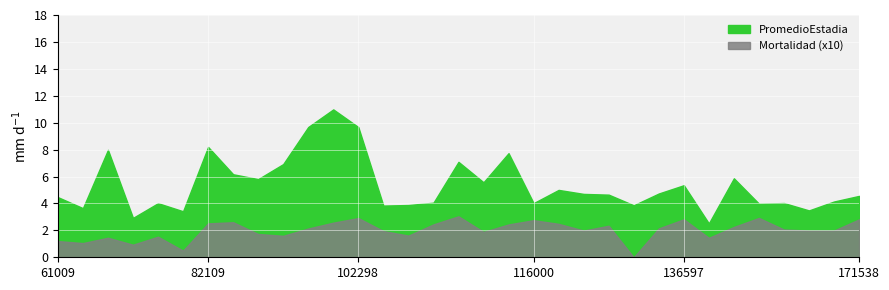

At which label is Mortalidad closest to 0?

136157